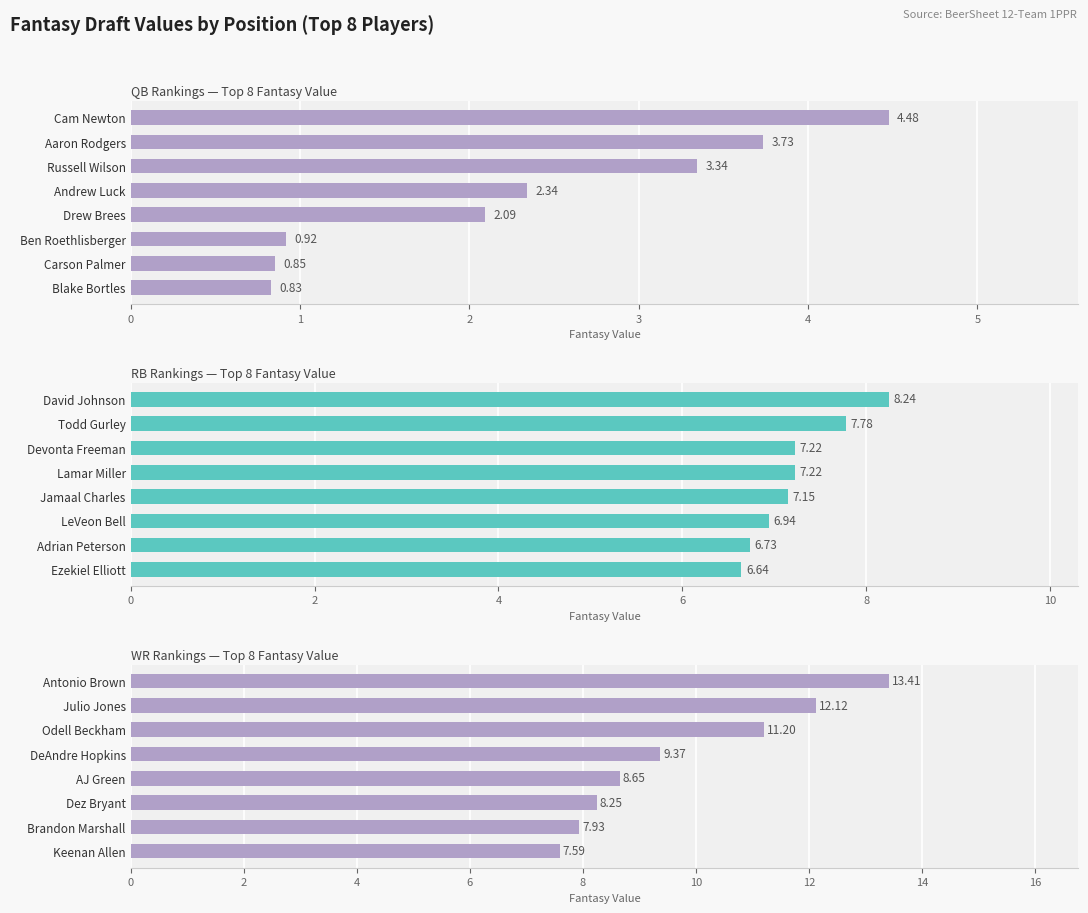

Is the value of QB at 6 greater than the value of WR at 5?

No